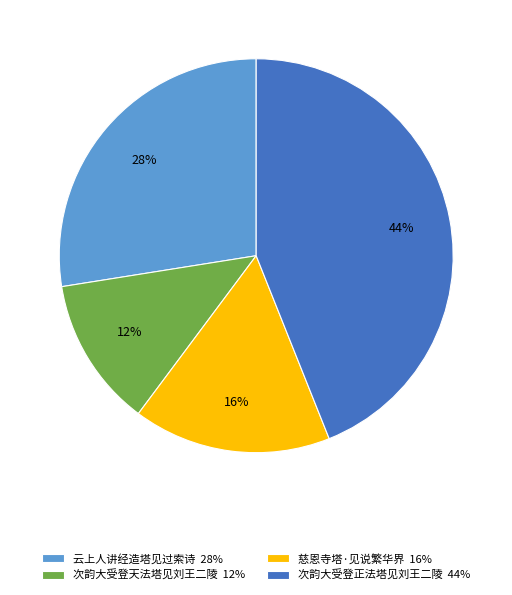

How many slices are in this pie chart?

4